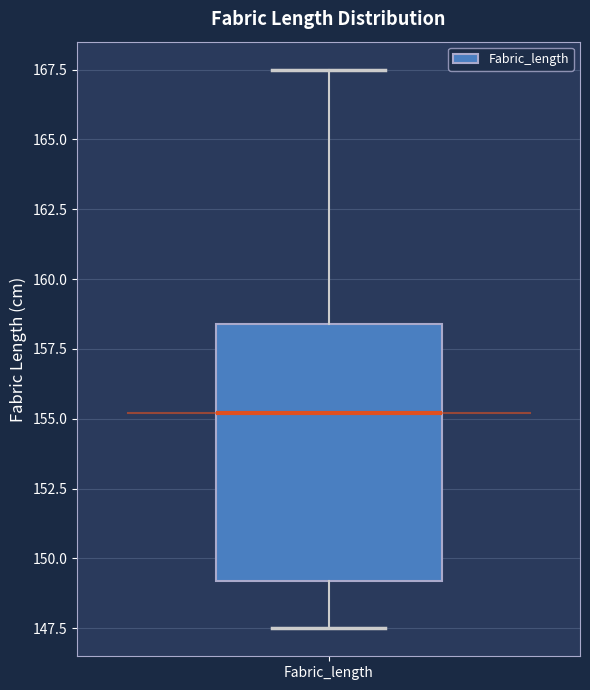

Read this box plot against the y-axis: the position of the median line, the range covered by the box, and the ends of both whiskers. The values are not printed on the chart, so give them approximately, as read against the axis.

median 155.0, box 149.0 to 158.5, whiskers 147.5 to 167.5